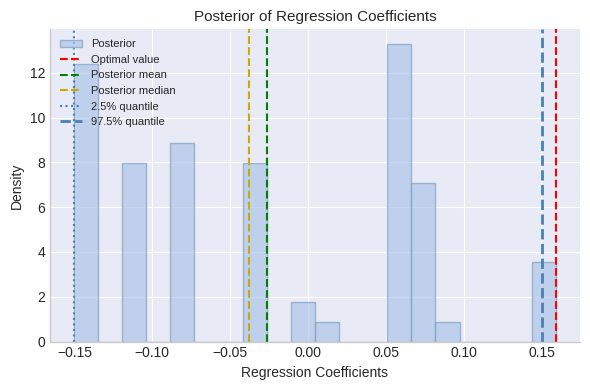

Around what value on the x-axis is the tallest bar? Give the approximate position of its centre, as read against the axis.

0.060